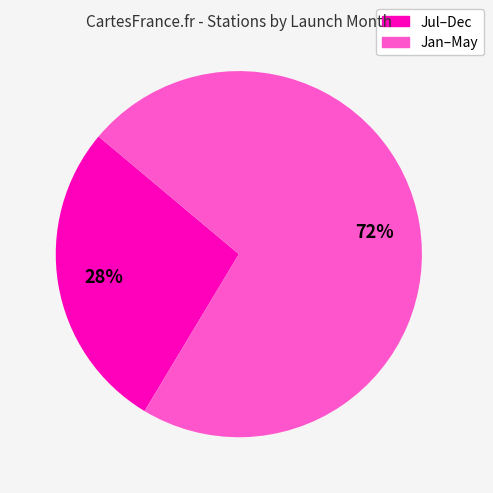

To the nearest percent, what portion does Jan–May represent?

72%